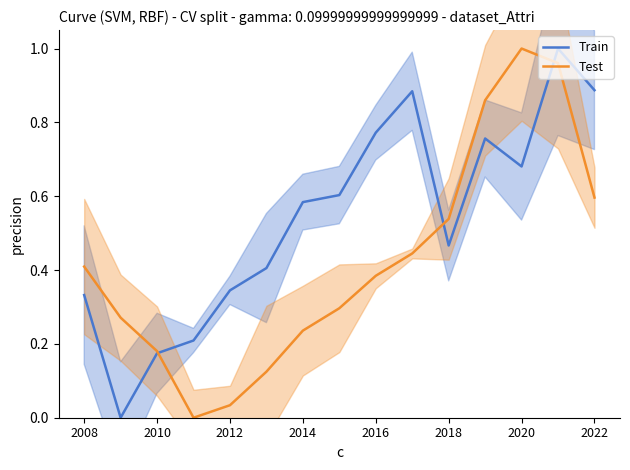

Does the chart have visible grid lines?

No